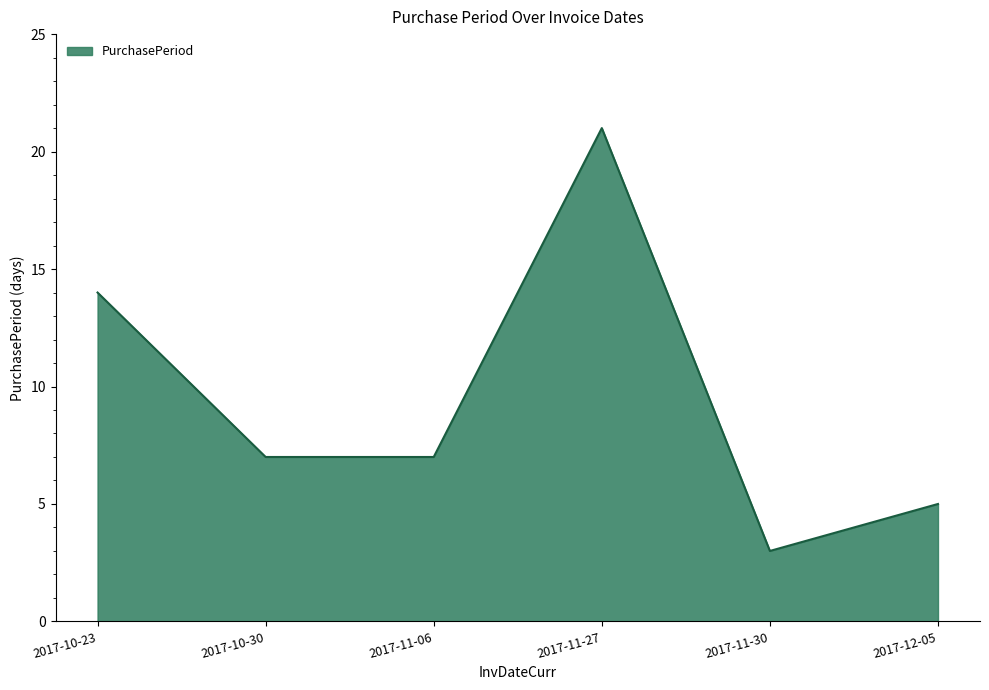

The chart shows a value of 25 at 2017-10-23. True or false?

False